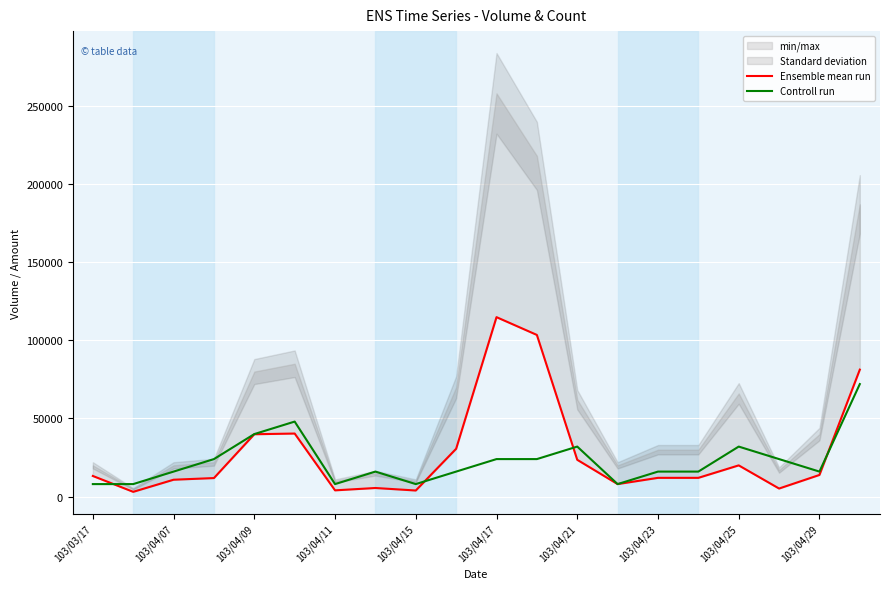

How many interior local peaks does the Controll run series have?

4